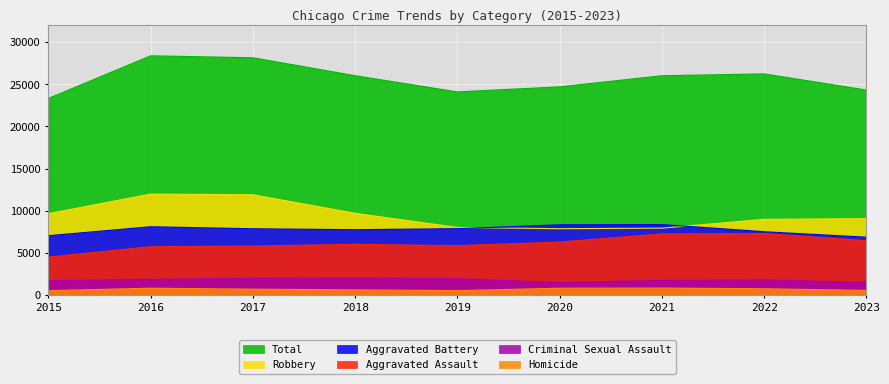

How many lines are shown in the chart?

6